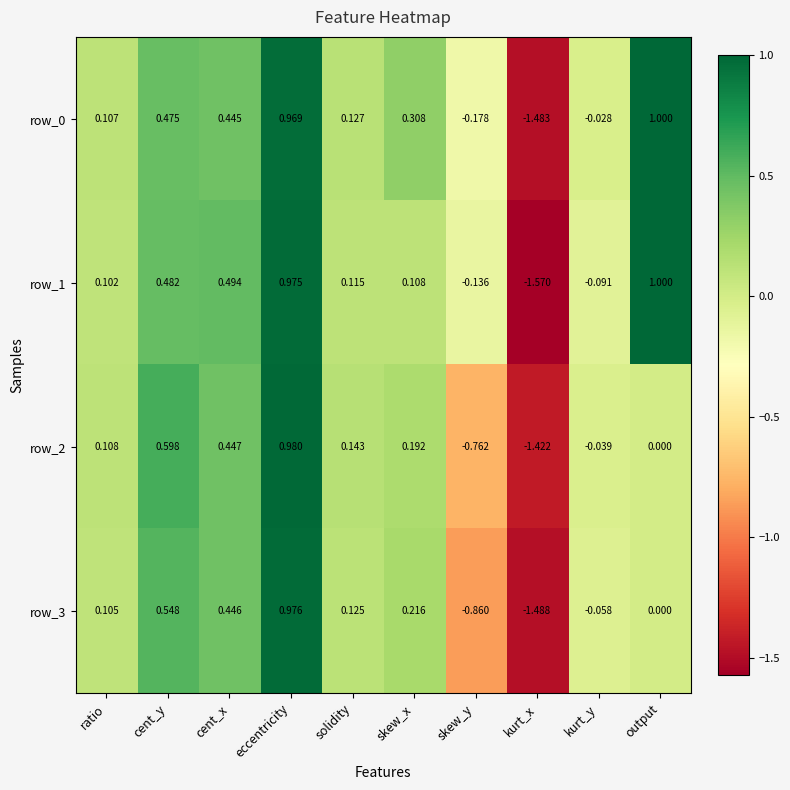

What is the spread (max minus min) of values at skew_y?

0.7